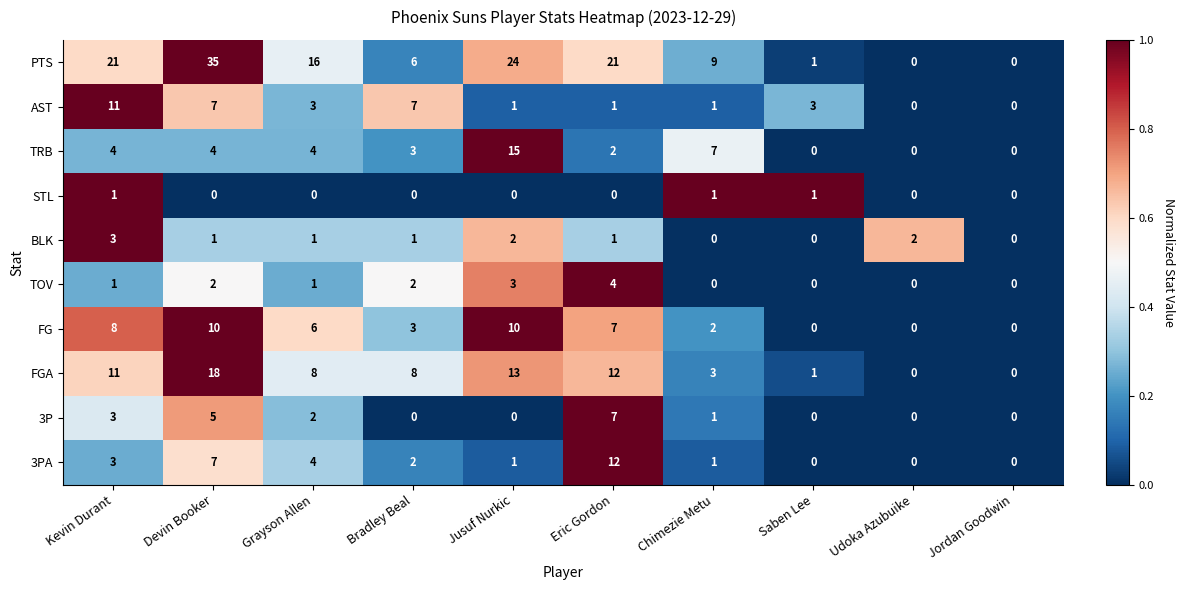

The FGA series shows 3 at Bradley Beal. True or false?

False